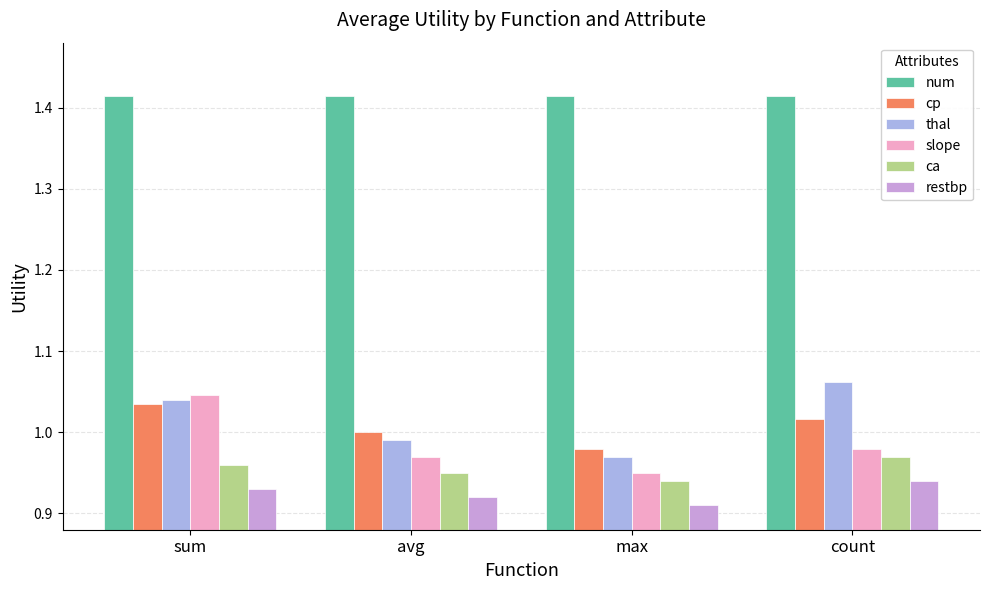

True or false: thal has a value of 0.3 at avg.

False